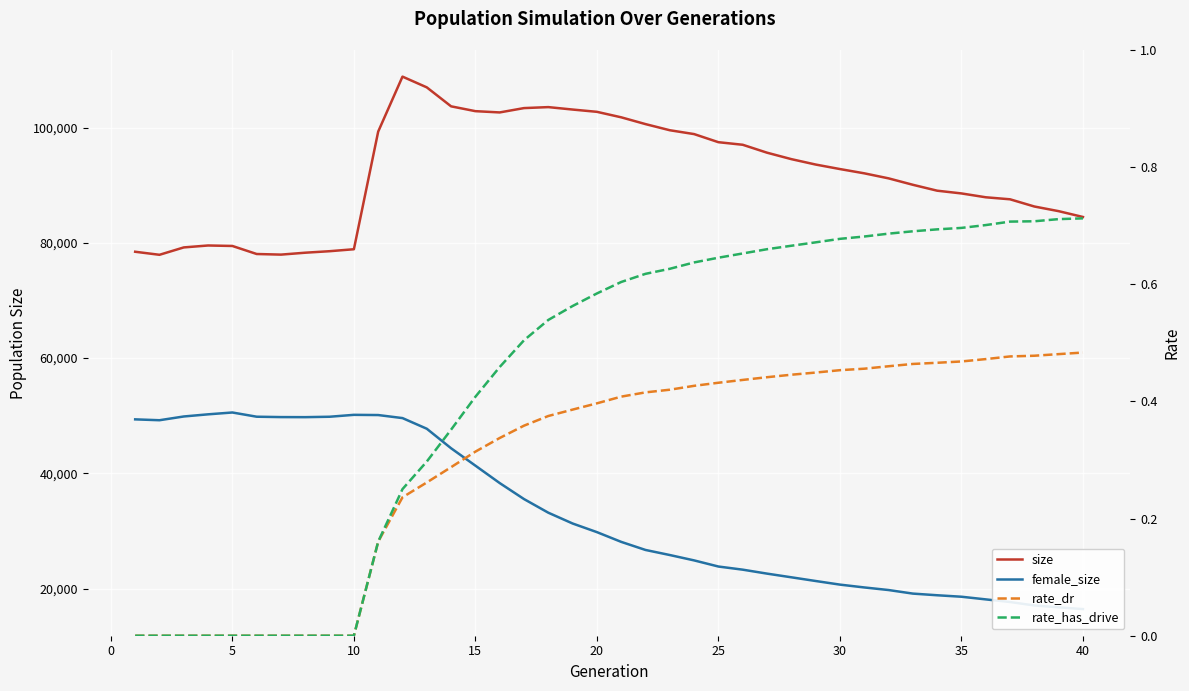

What is the lowest value of the size series?

77927